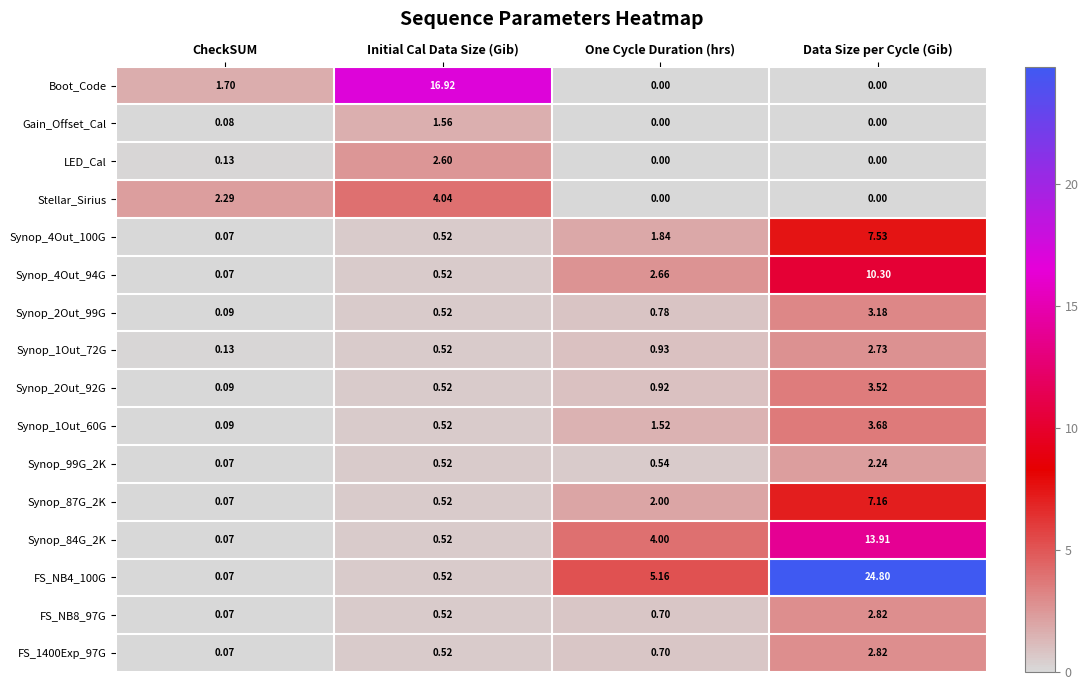

At which label is Synop_87G_2K closest to 3?

One Cycle Duration (hrs)